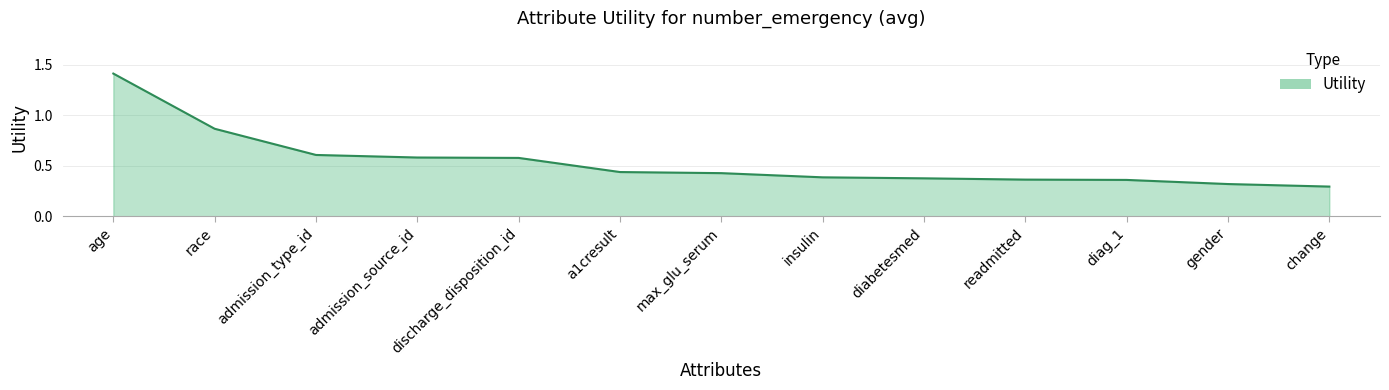

What is the maximum value shown in the chart?

1.4